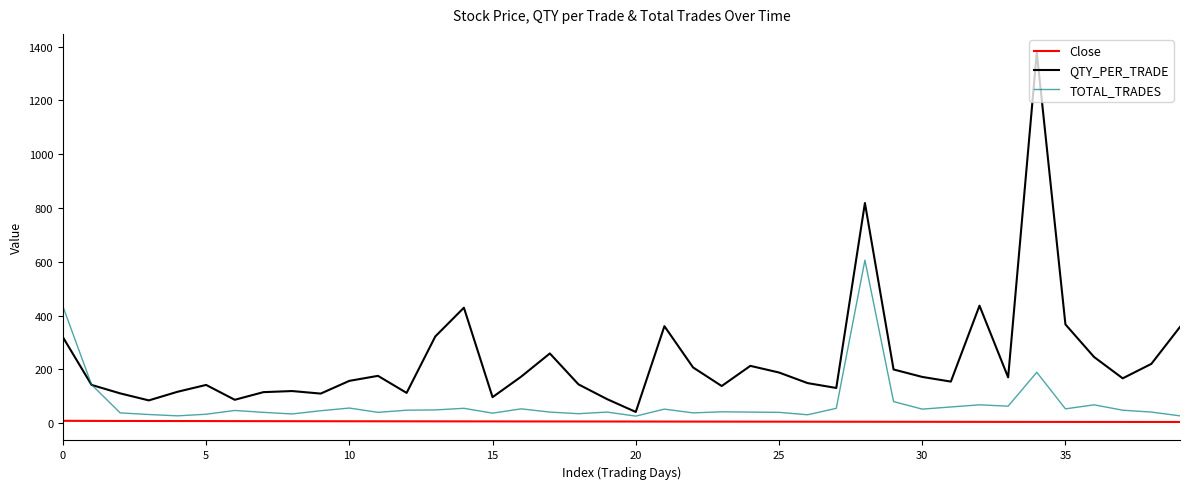

Rank the series by their average value, from highest to lowest.

QTY_PER_TRADE, TOTAL_TRADES, Close